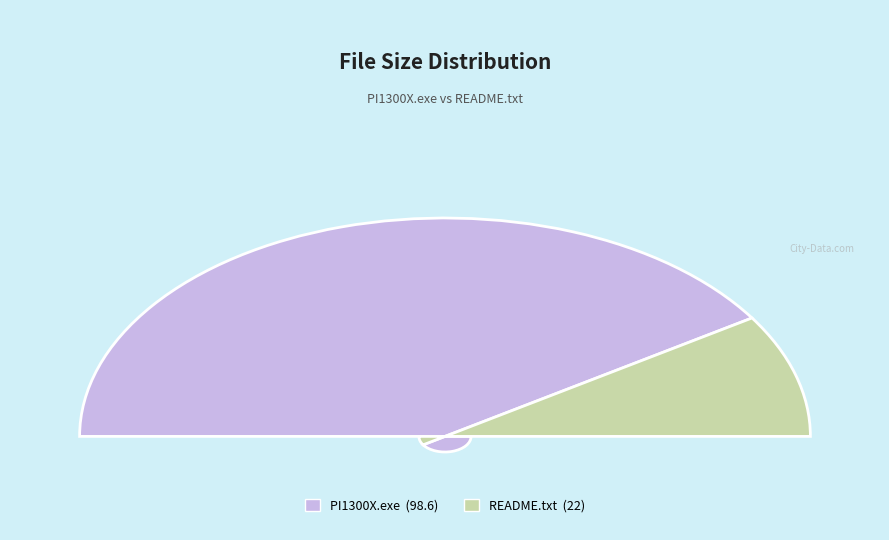

Which slice is the smallest?

README.txt